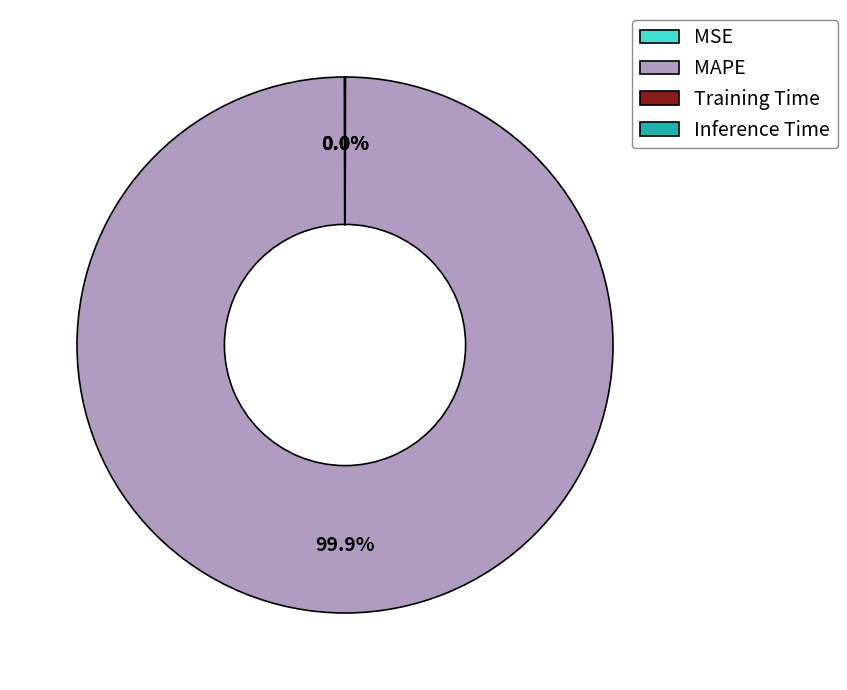

Which slice is the largest?

MAPE